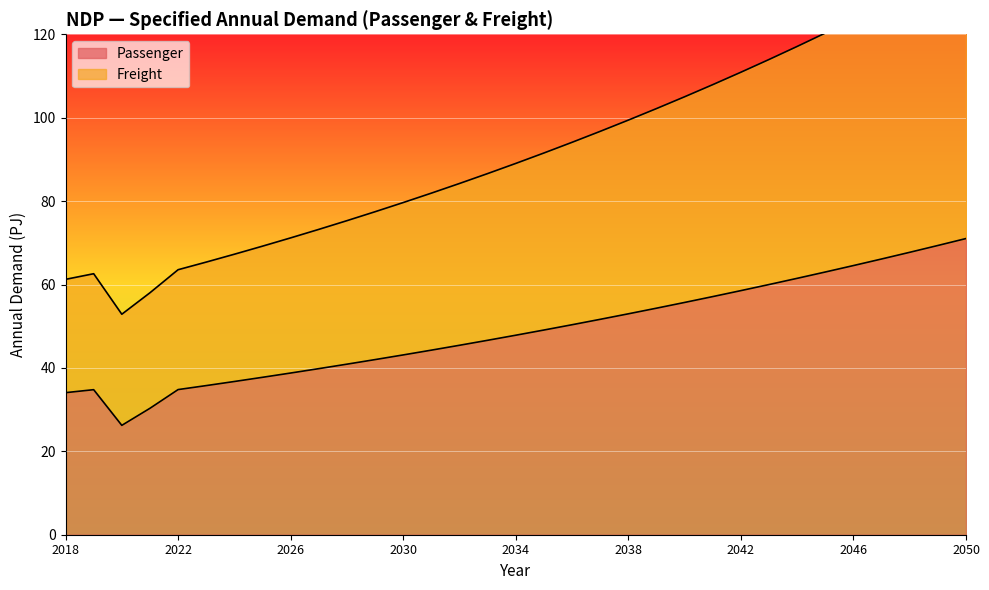

How many values in the Passenger series exceed 47?

17